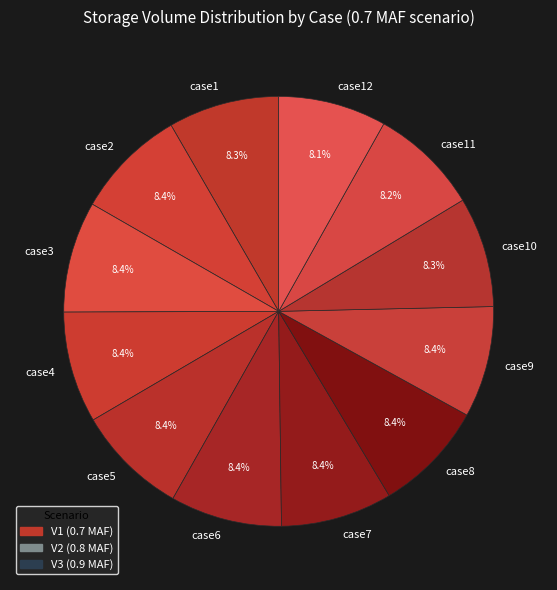

What portion of the pie excludes case7?

91.6%